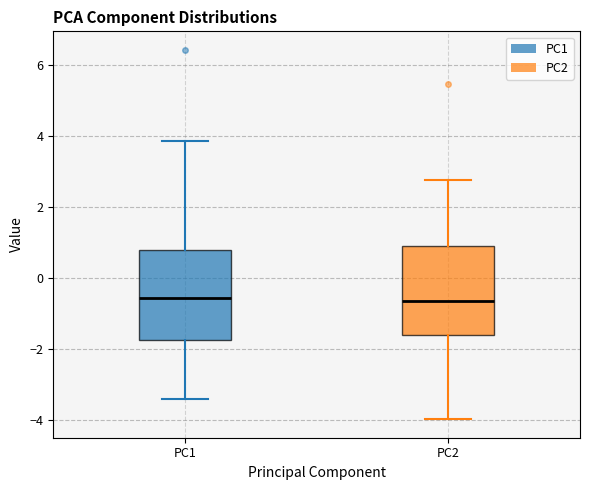

Where does the upper whisker of the box for PC1 end on the y-axis? The values are not printed on the chart, so give them approximately, as read against the axis.

3.8